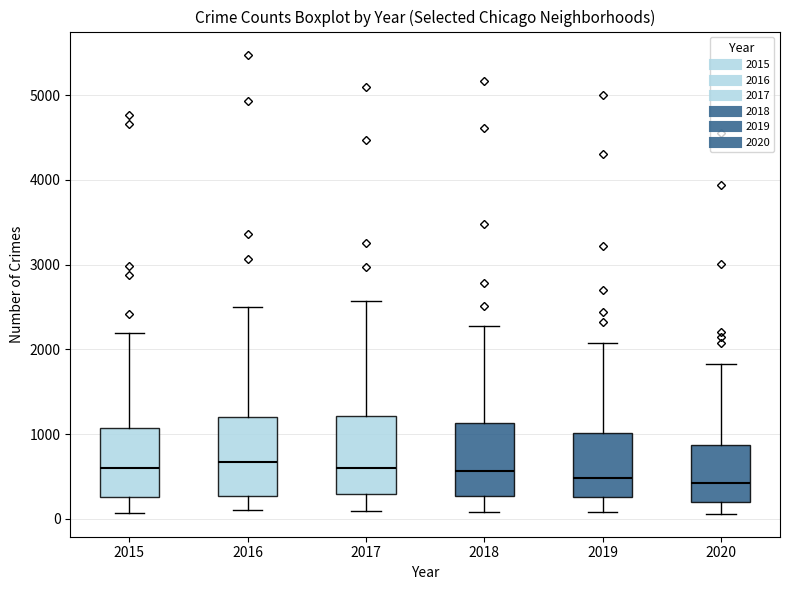

Where does the upper whisker of the box at x = 2019 end on the y-axis? The values are not printed on the chart, so give them approximately, as read against the axis.

2100